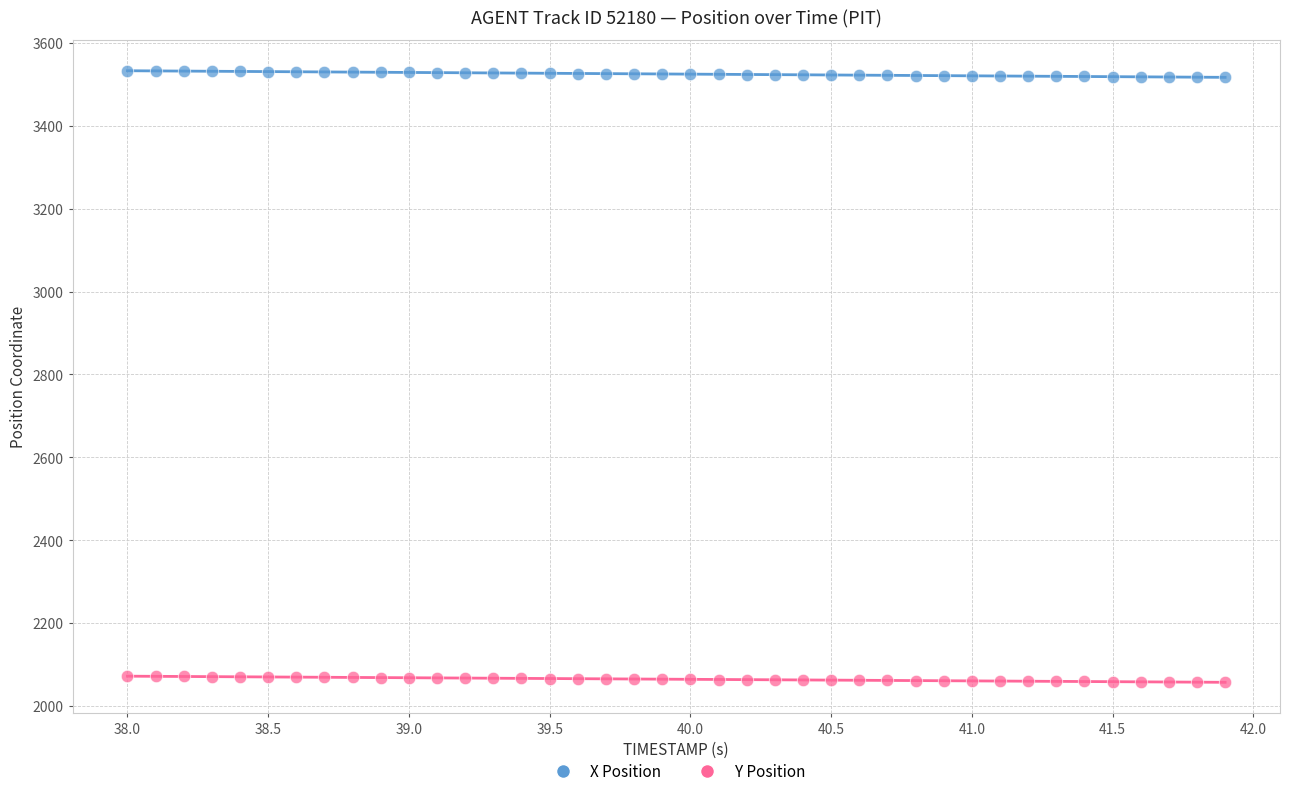

Across all data points, what is the range of X values (max minus min)?

3.9